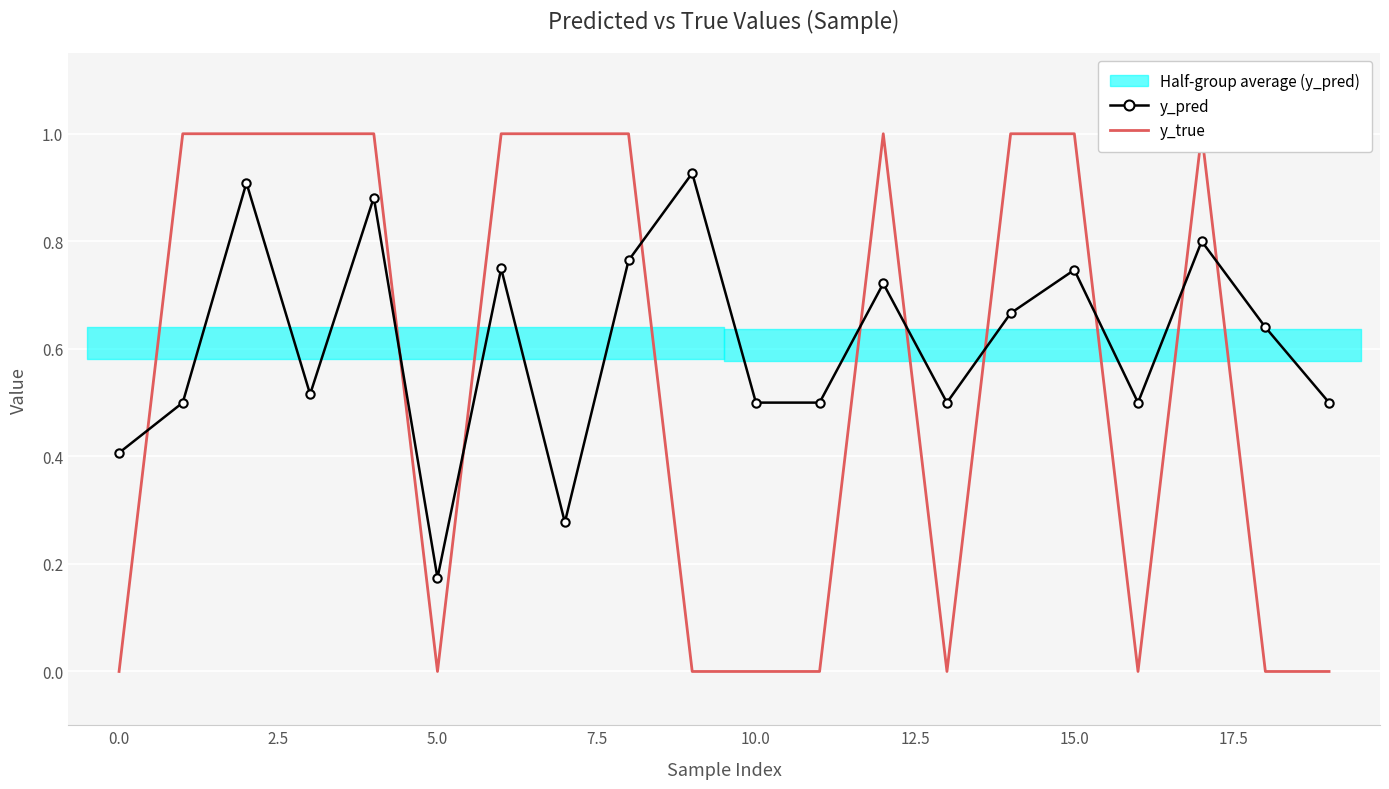

How many data points in y_true are less than 1?

9